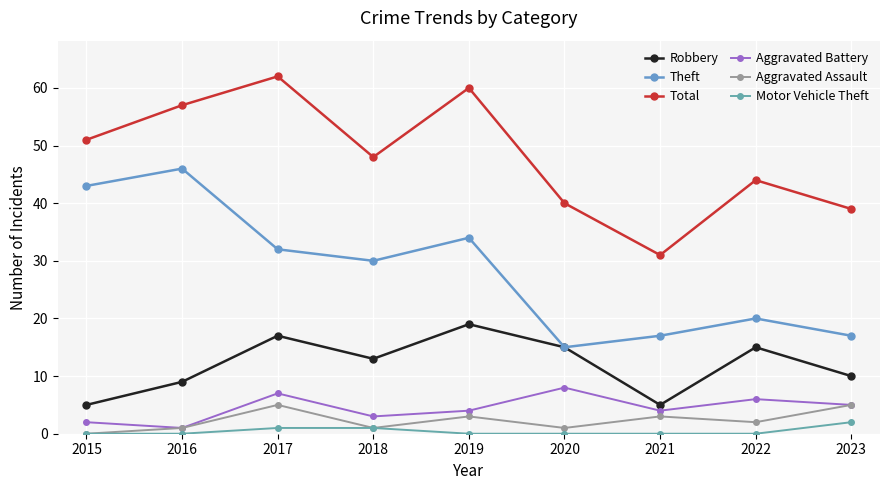

Between 2019 and 2023, which series saw the biggest shift?

Total